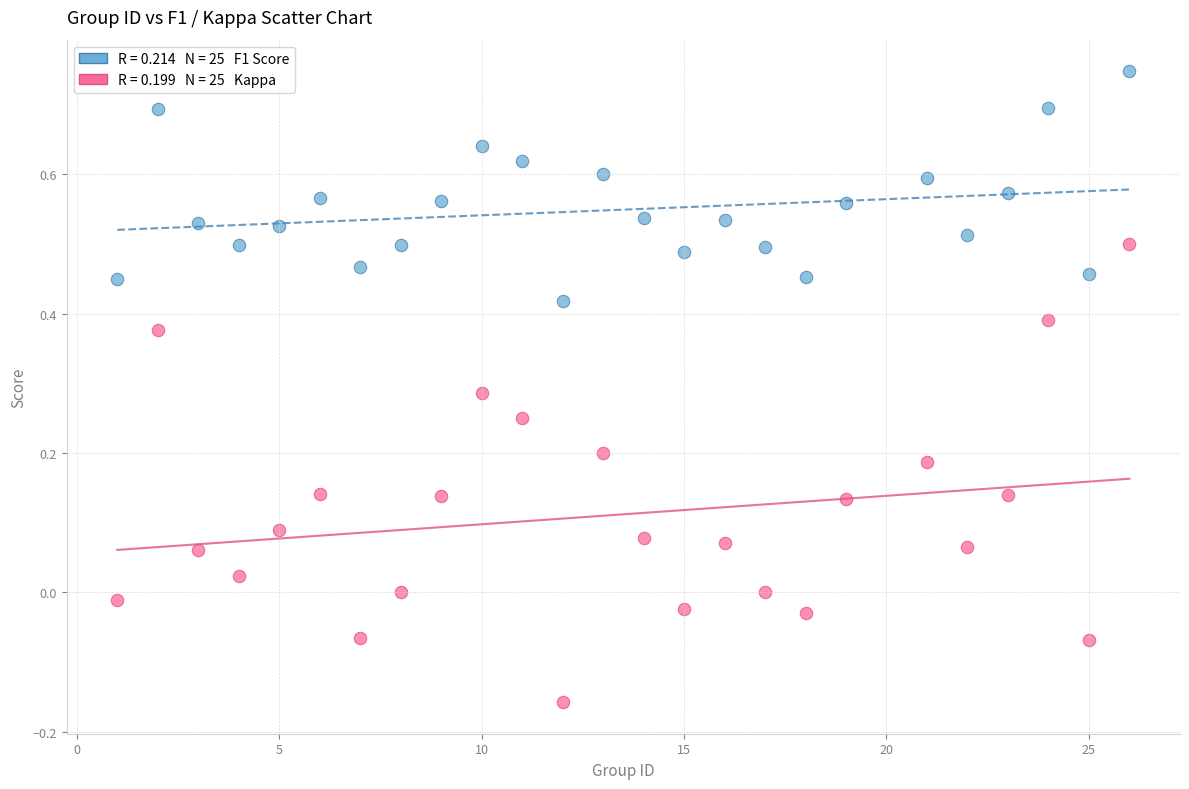

Across all data points, what is the range of Y values (max minus min)?

0.9